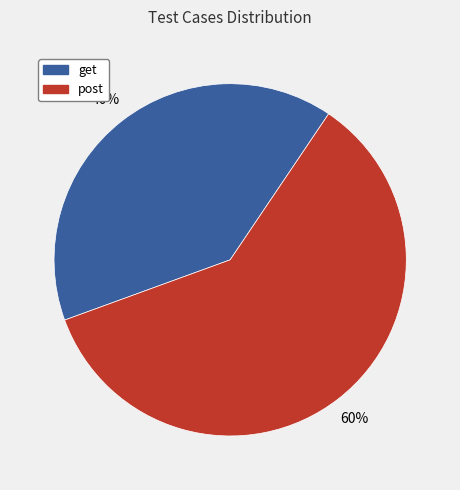

To the nearest percent, what is the difference between the largest and smallest slice percentages?

20%